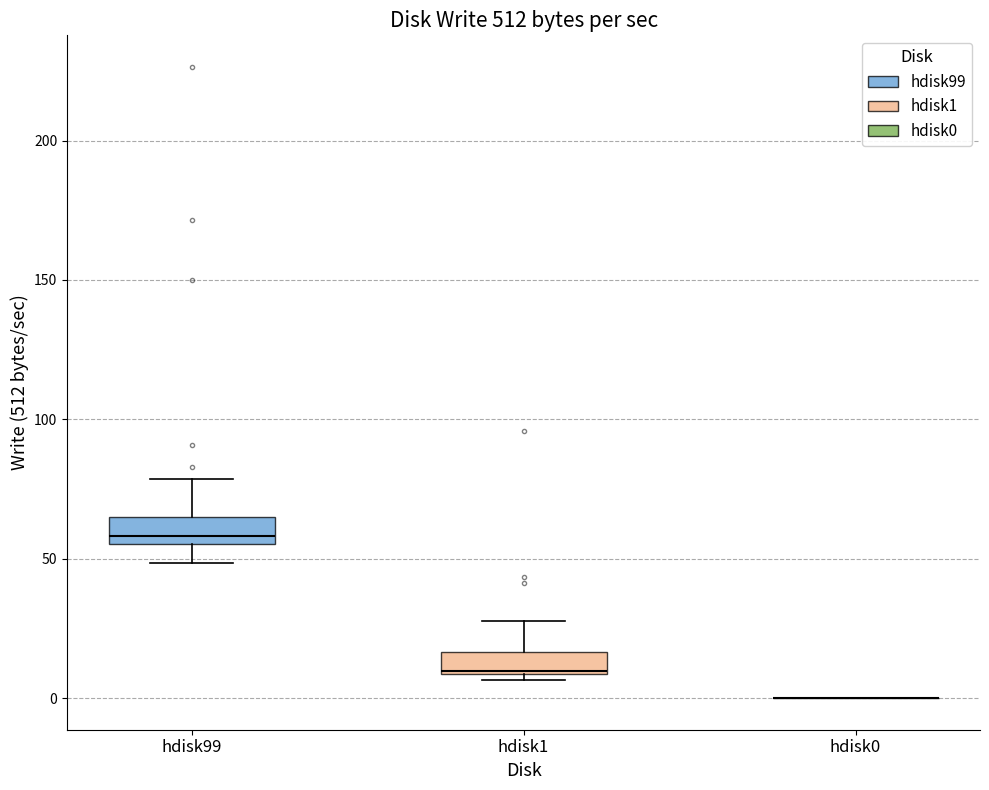

Reading left to right, read every box against the y-axis: the position of its median line, the range the box covers, and the ends of its whiskers. The values are not printed on the chart, so give them approximately, as read against the axis.

hdisk99: median 60, box 55 to 65, whiskers 50 to 80
hdisk1: median 10, box 10 to 15, whiskers 5 to 30
hdisk0: box collapsed to a line at 0, whiskers 0 to 0